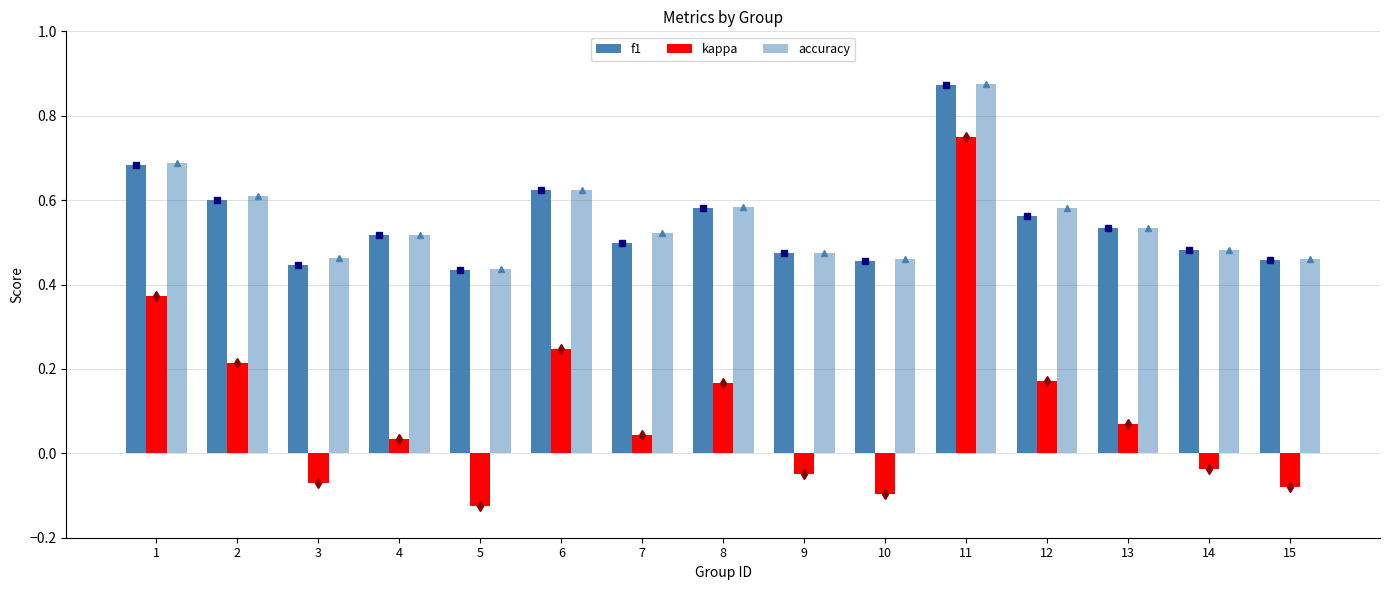

What is the maximum value for accuracy?

0.9